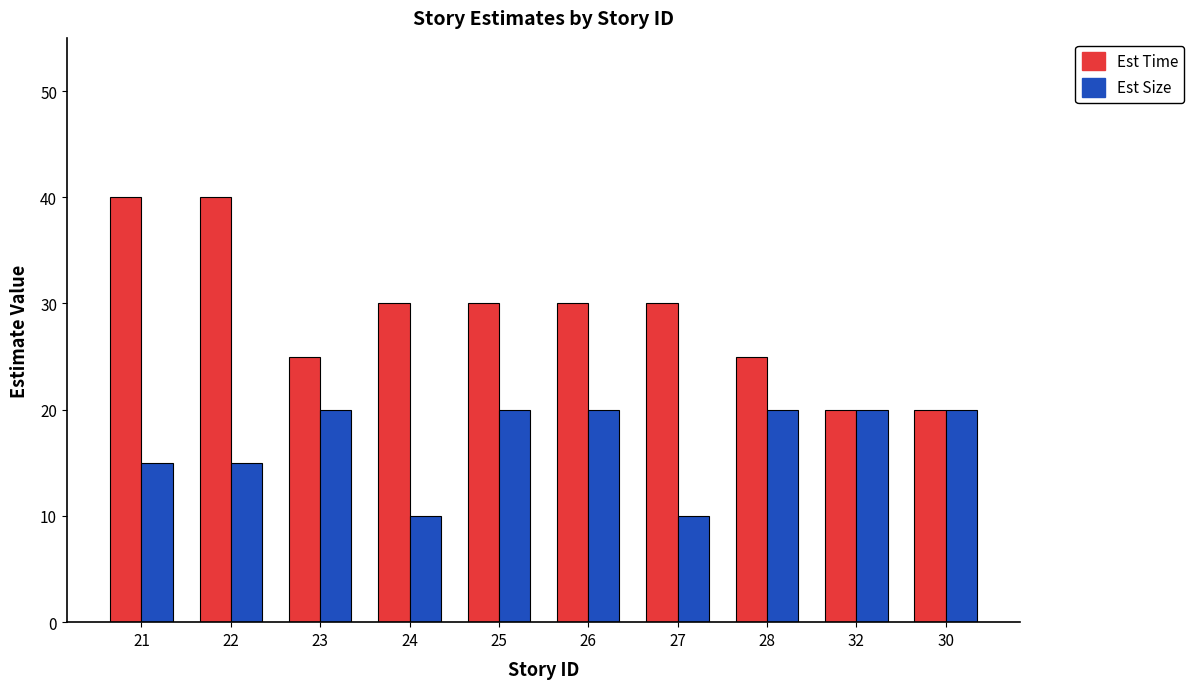

The value of Est Time at 26 is 30. True or false?

True